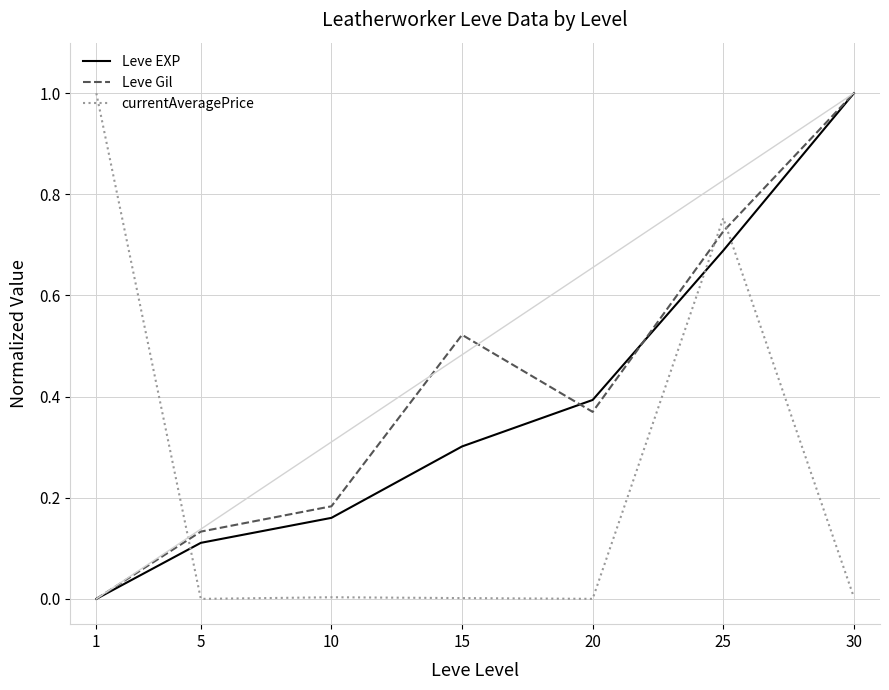

How many lines are shown in the chart?

3